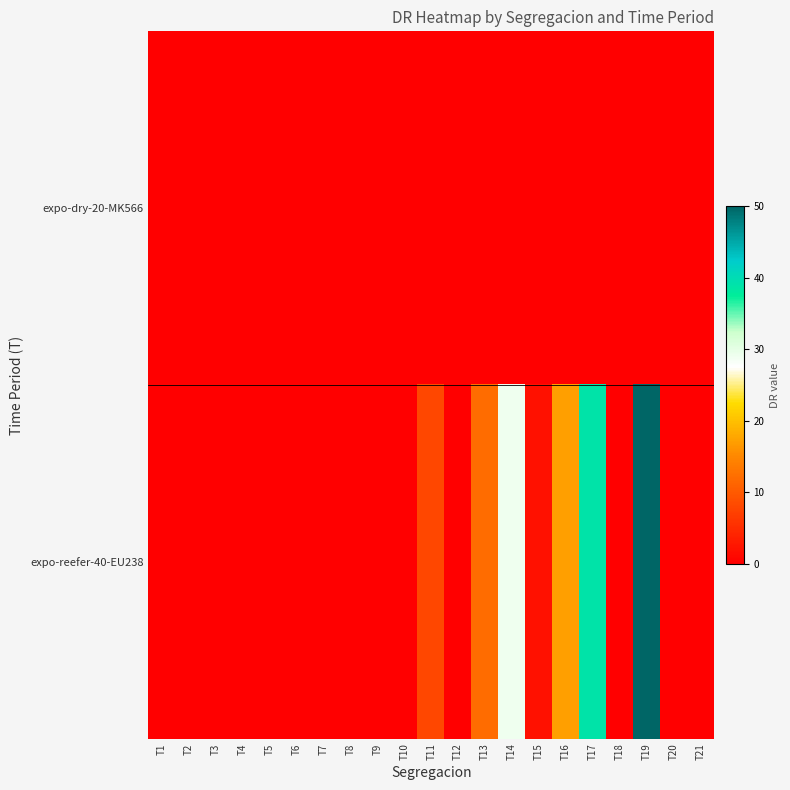

At which category is the sum across all series the highest?

T19